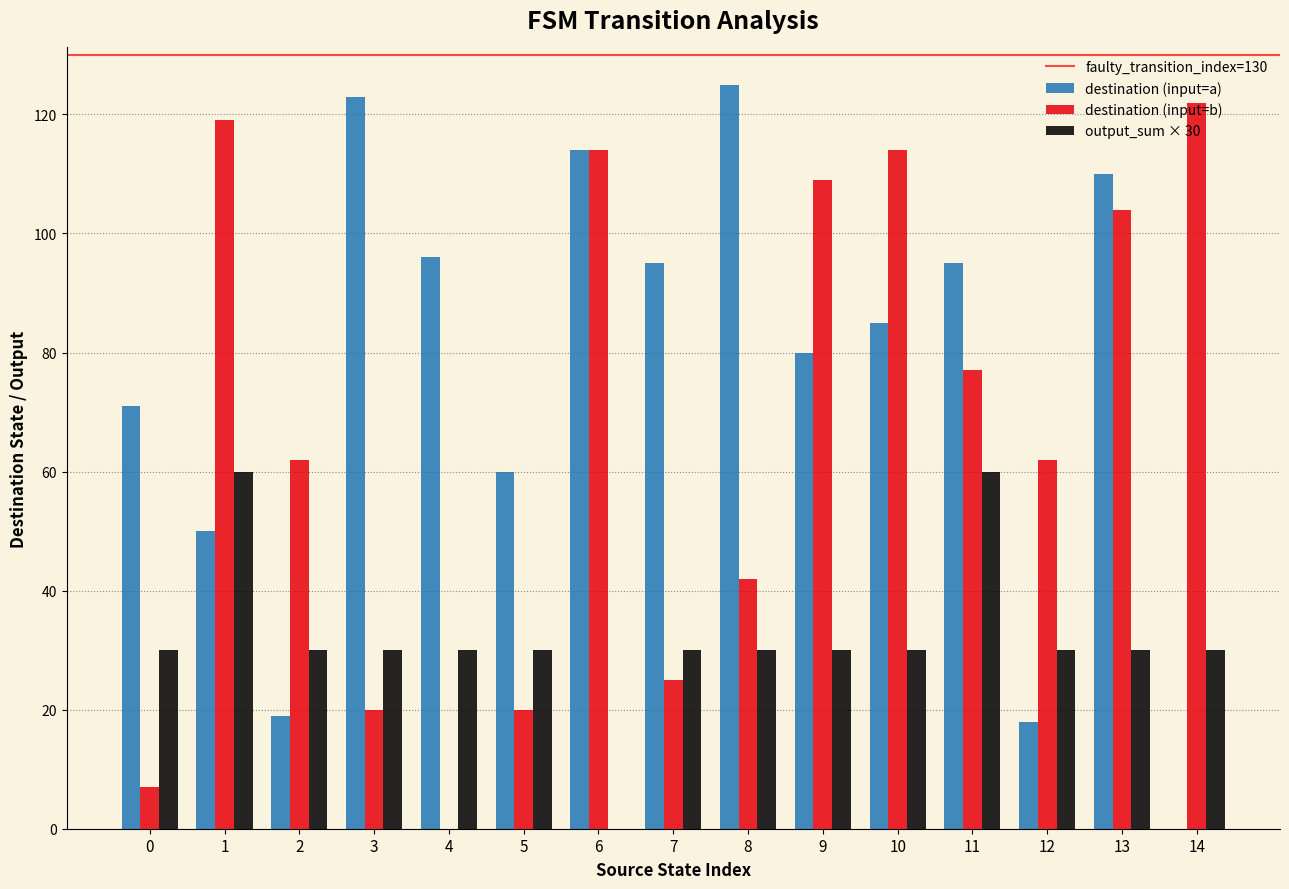

True or false: output_sum × 30 has a value of 30 at 0.

True